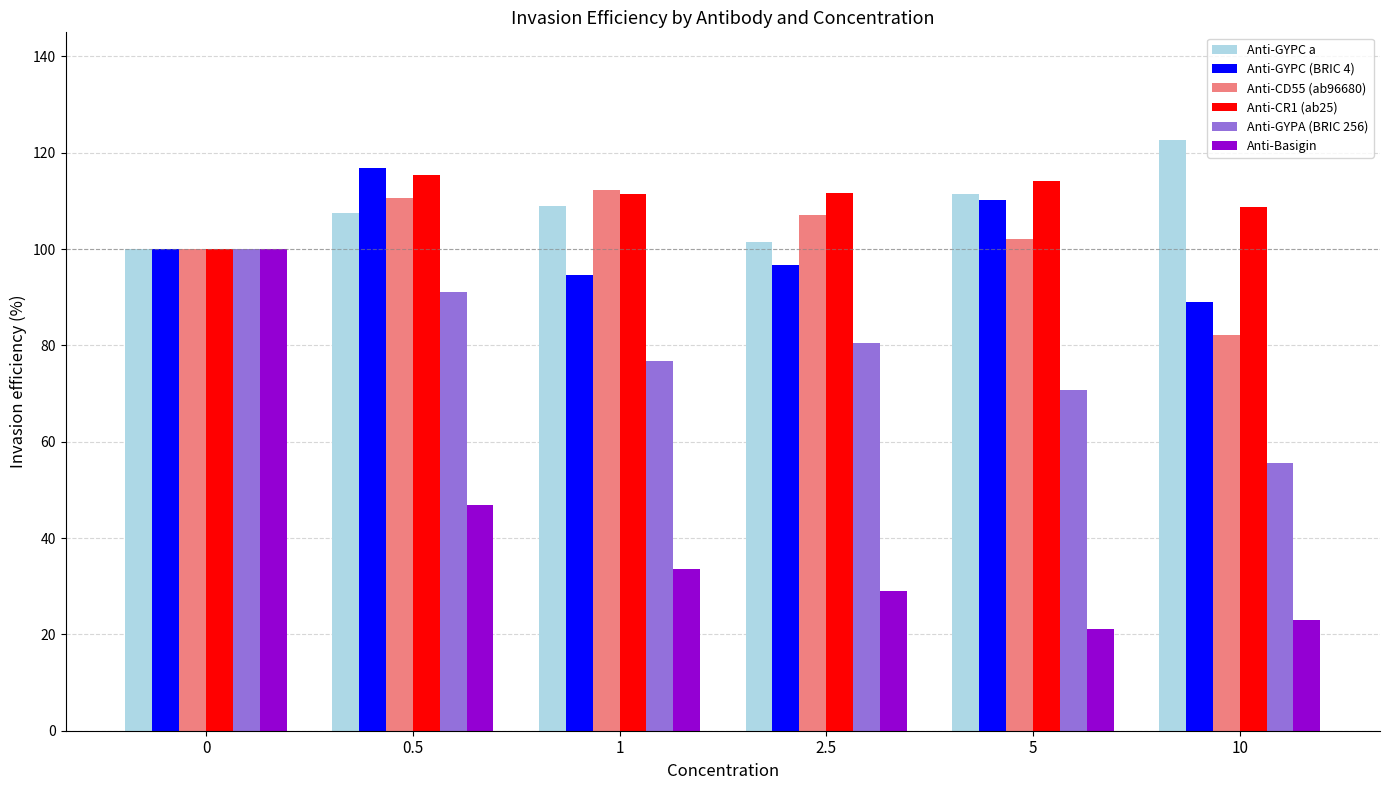

What is the sum of the Anti-GYPA (BRIC 256) values at 2.5 and 5?

151.1